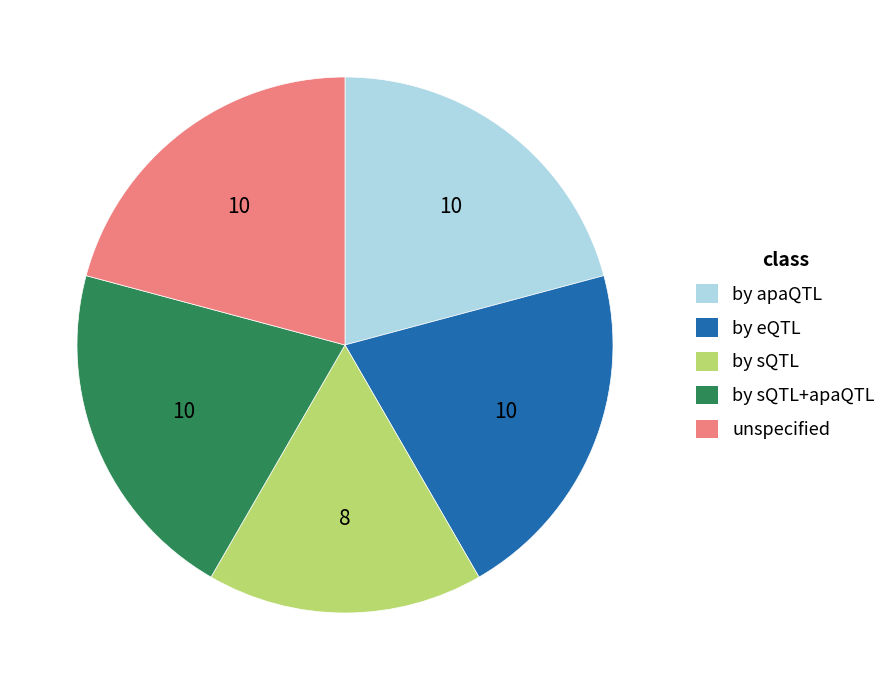

Is there a majority slice in this chart?

No